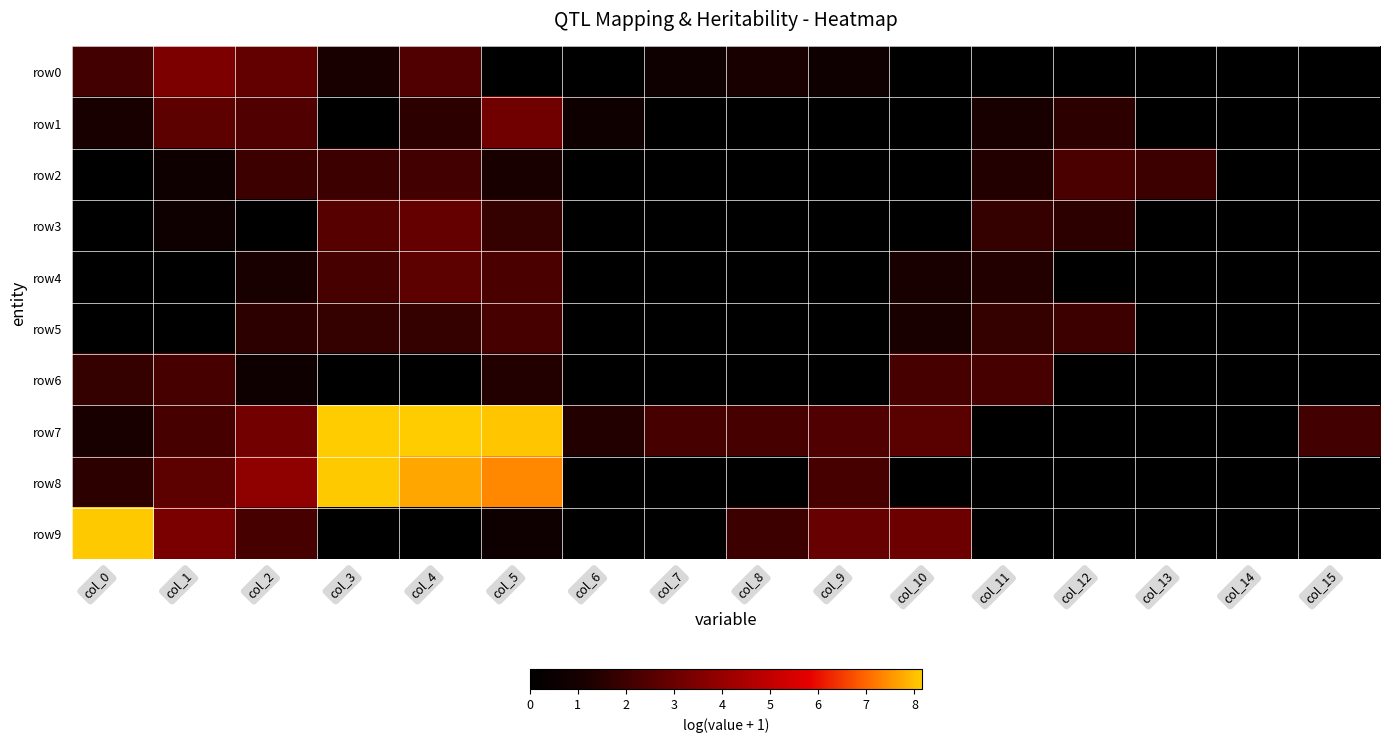

What is the total value across all series at col_1?

18.0